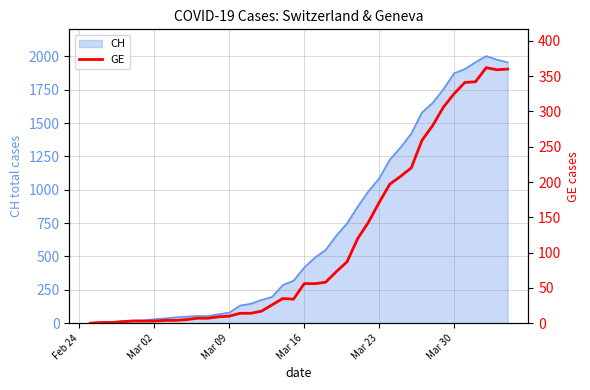

How many interior local valleys (lower than both neighbors) does the data have?

2